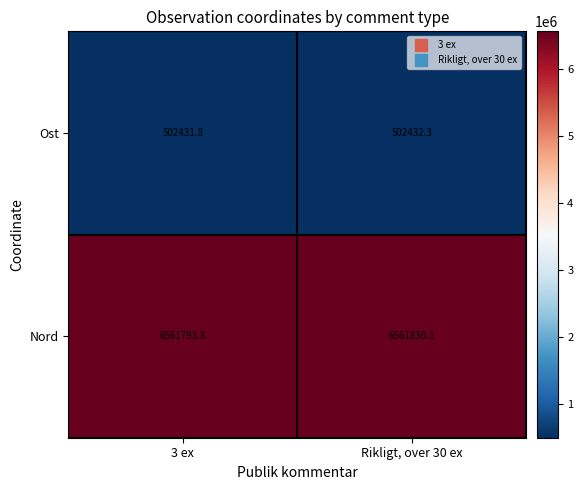

What is the minimum value shown in the chart?

502431.8